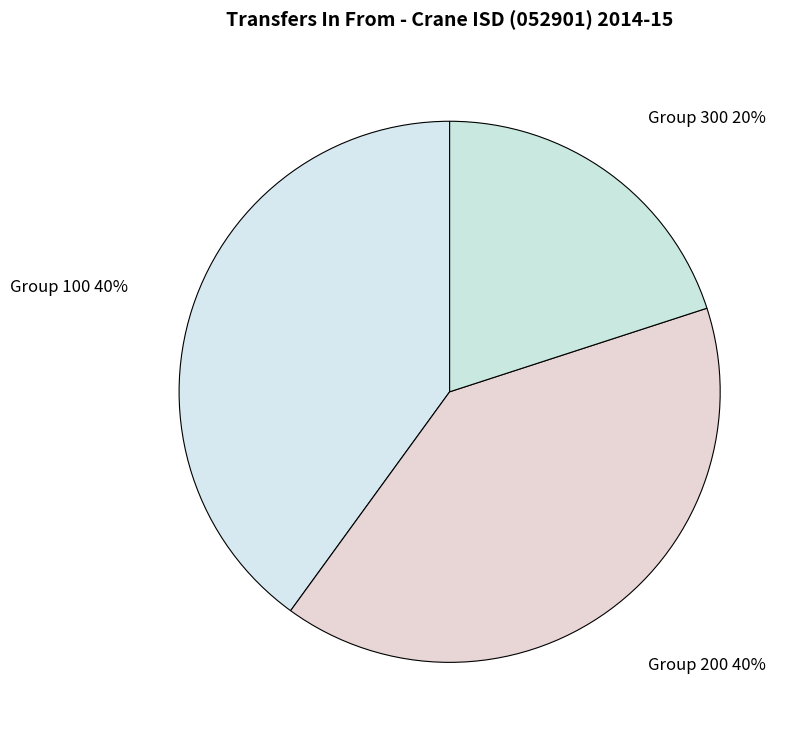

What is the ratio of the value at Group 200 to the value at Group 300?

2.0